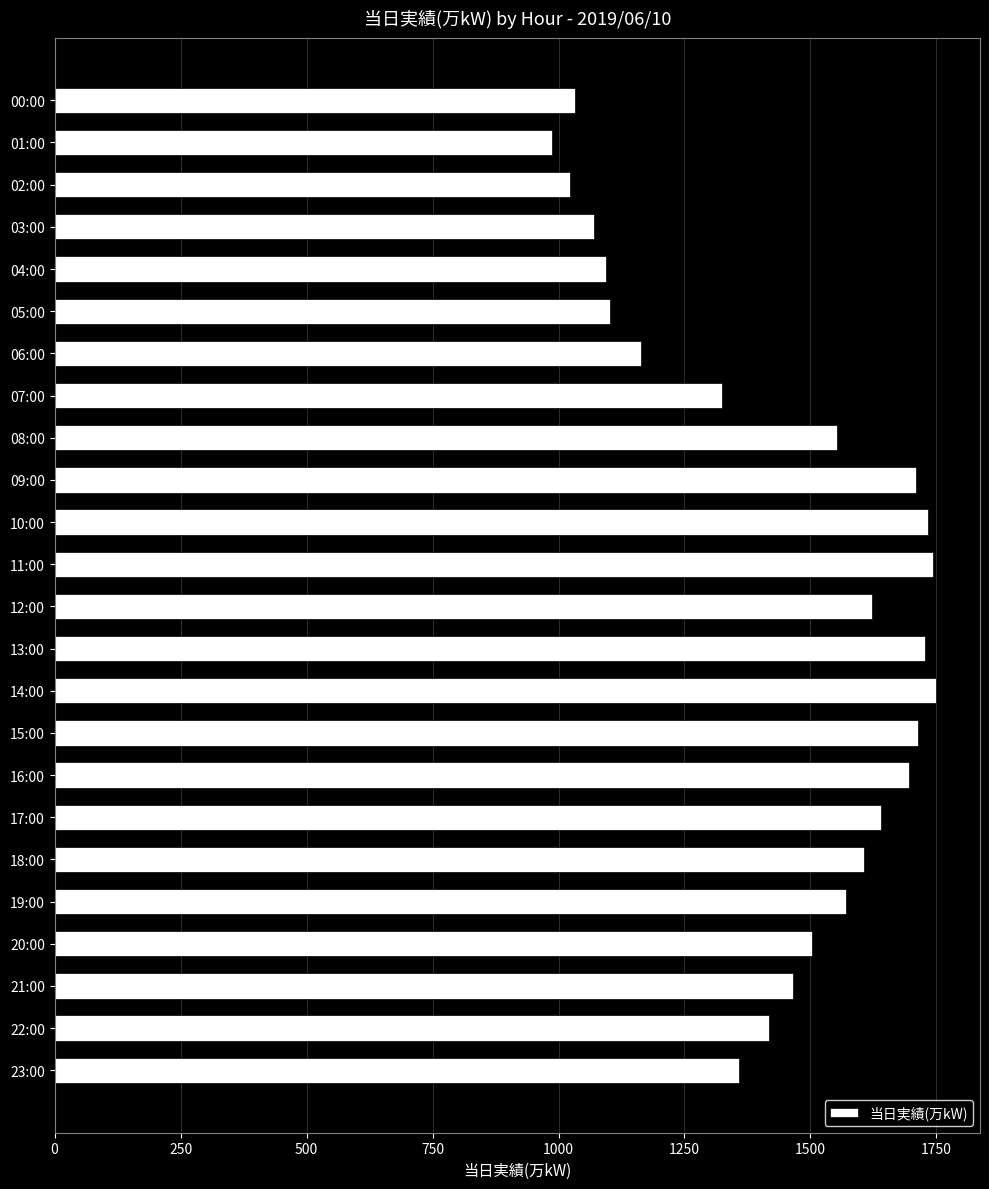

What is the sum of the values at 12:00 and 08:00?

3175